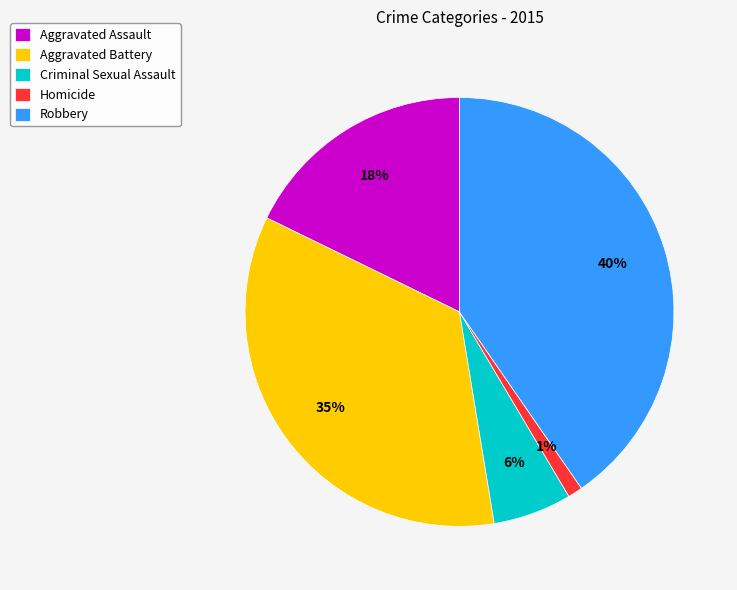

Which category has the biggest portion of the pie?

Robbery